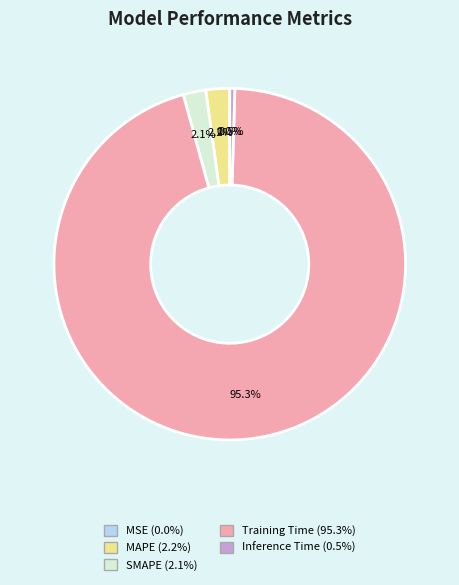

To the nearest percent, what is the difference between the largest and smallest slice percentages?

95%